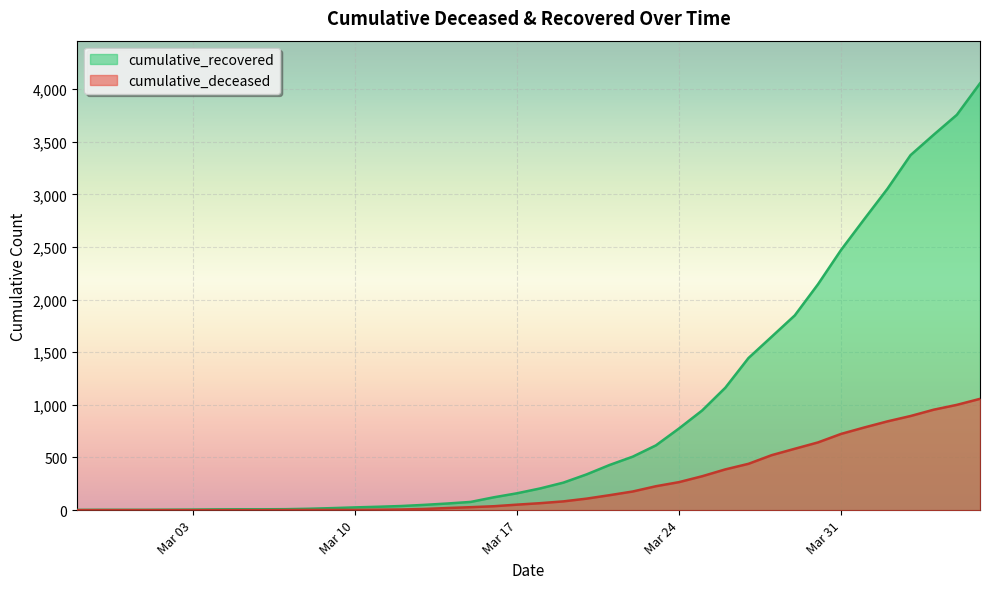

Count the number of data series in this chart.

2